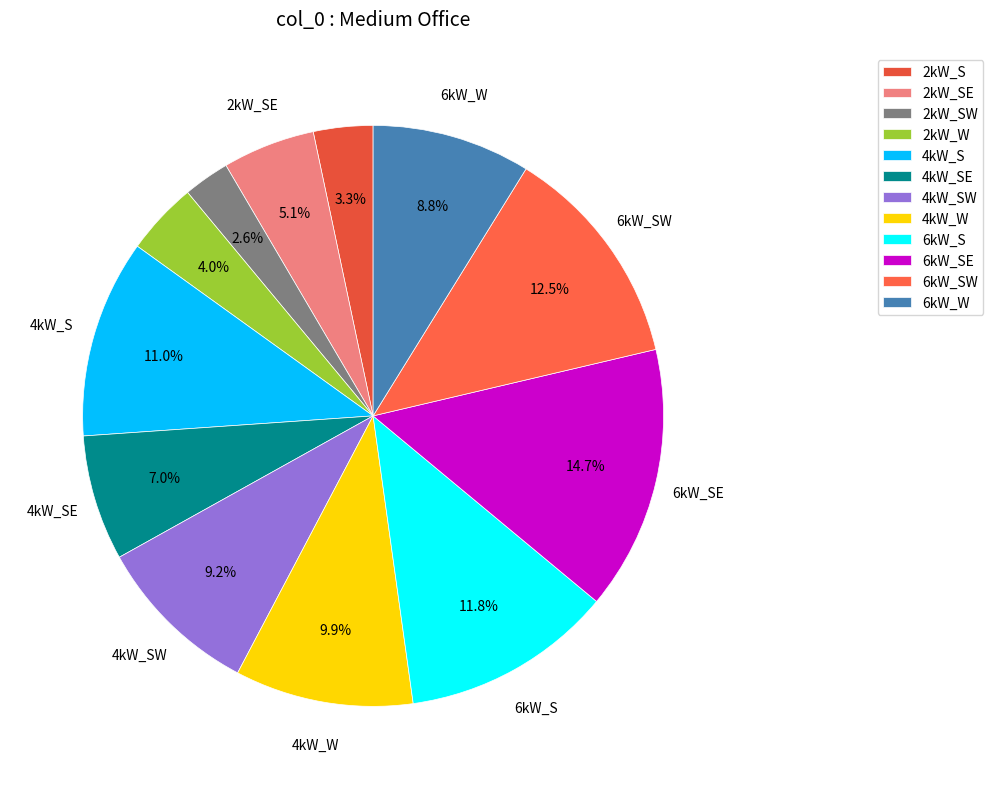

To the nearest percent, what percentage of the pie is 6kW_S?

12%